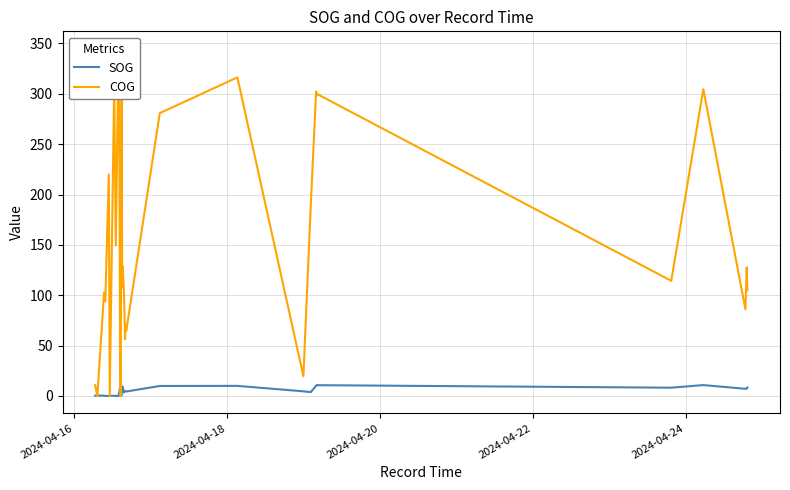

True or false: SOG has more than 2 interior local peaks.

True